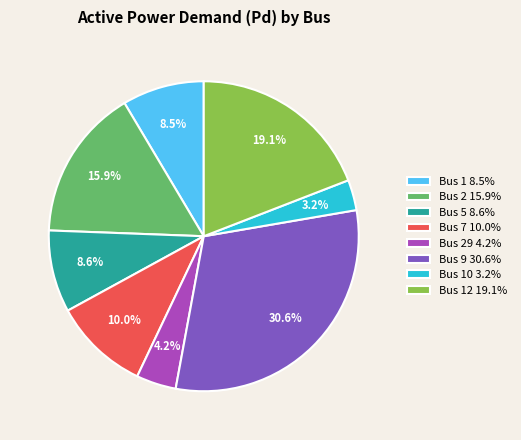

Which slice is the largest?

Bus 9 30.6%